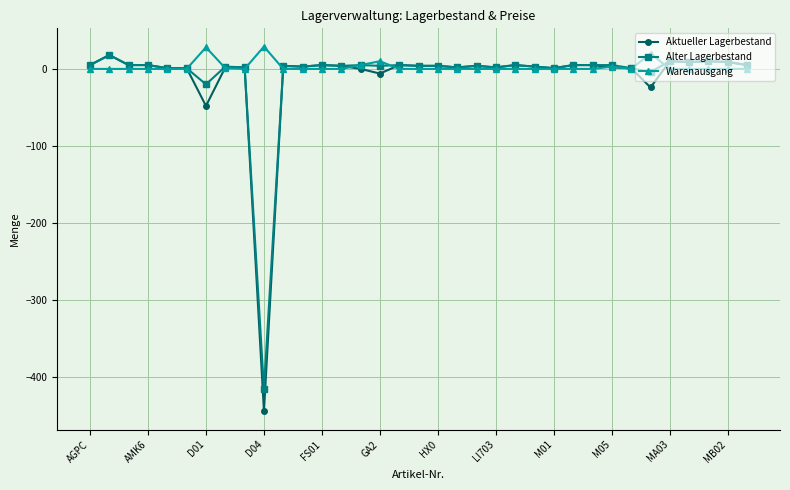

What is the minimum value shown in the chart?

-444